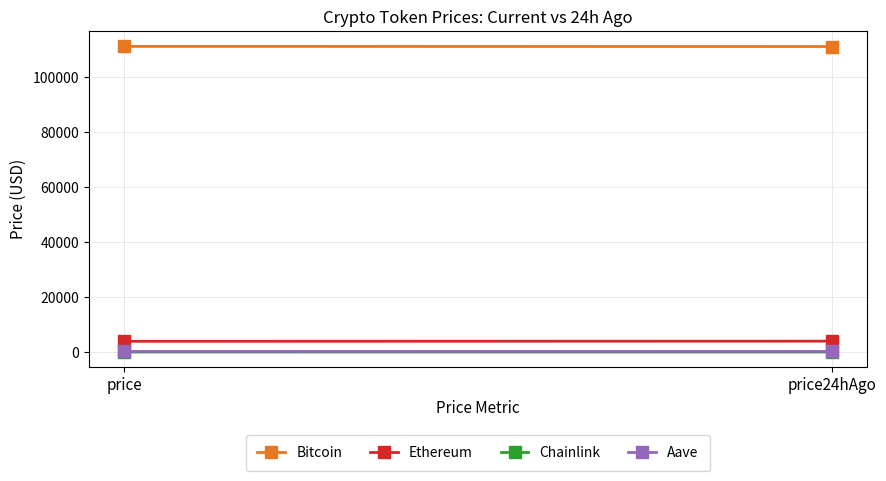

How many lines are shown in the chart?

4